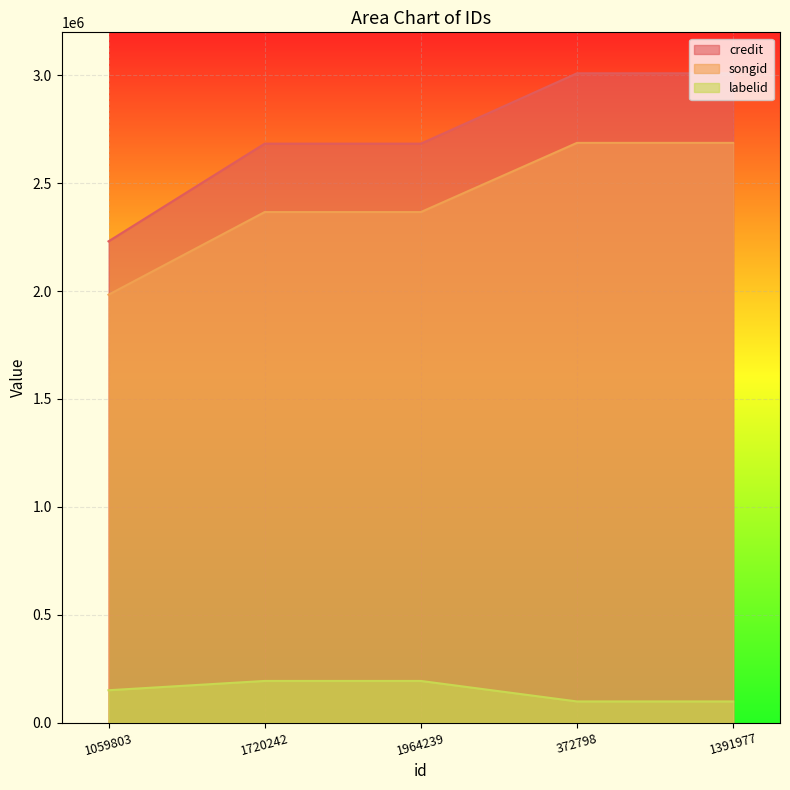

List the labels in order of credit value, smallest first.

1059803, 1720242, 1964239, 372798, 1391977